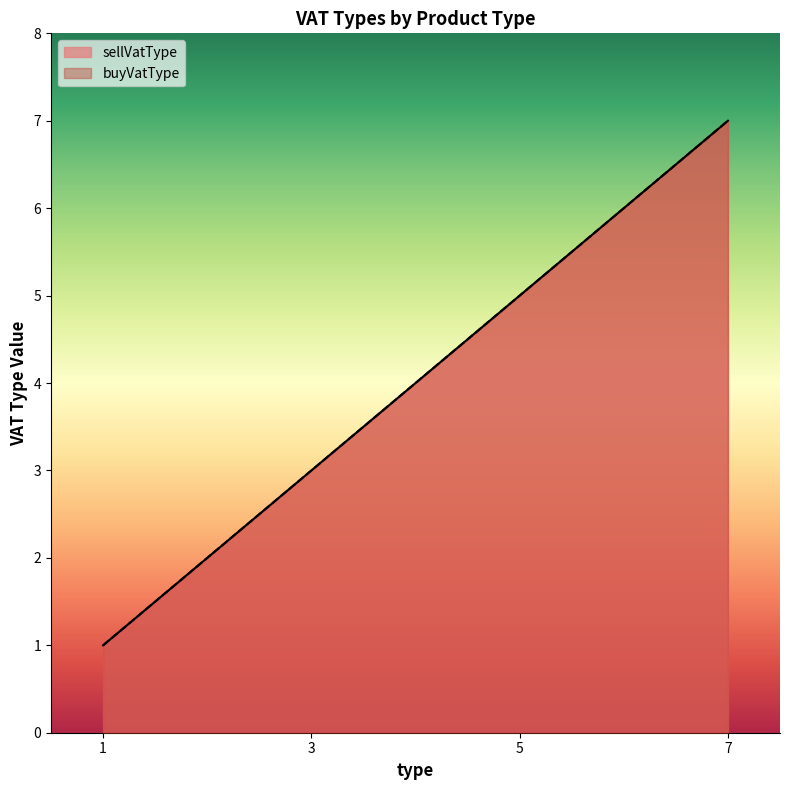

Is it true that buyVatType equals 12 at 7?

False